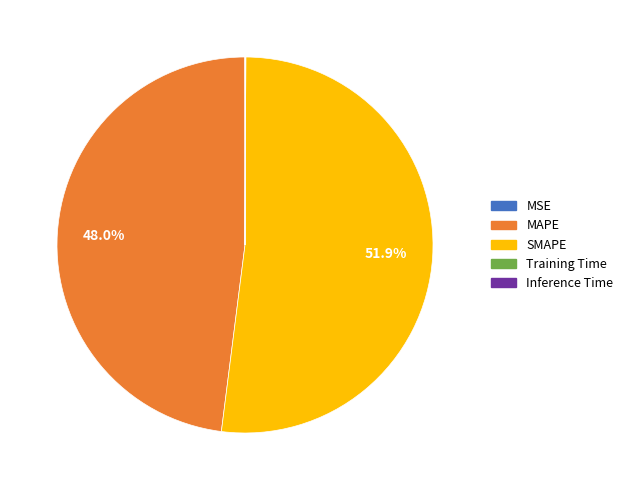

To the nearest percent, what is the difference between the largest and smallest slice percentages?

52%